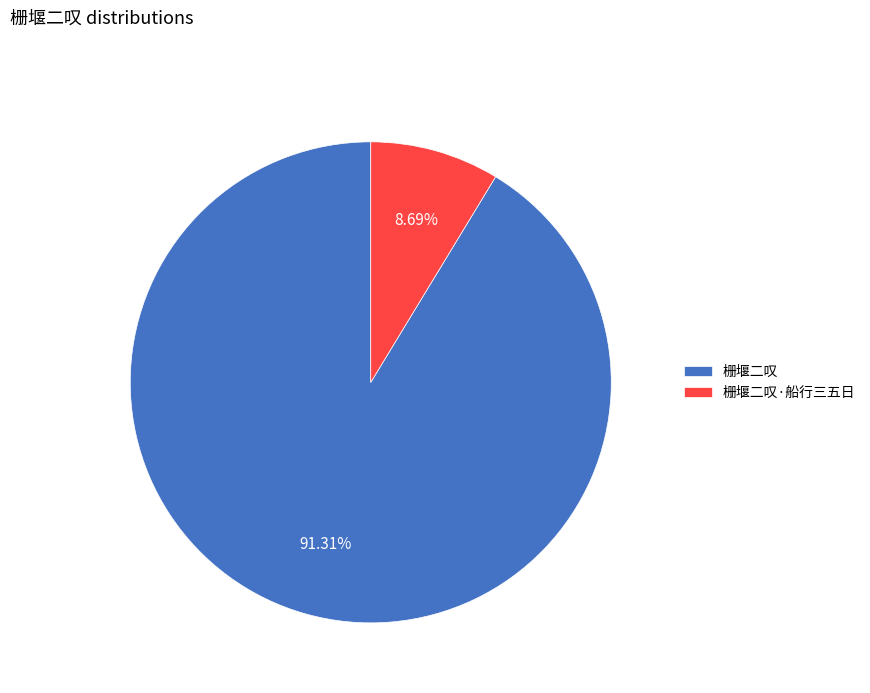

The 栅堰二叹·船行三五日 slice represents 18% of the pie. True or false?

False